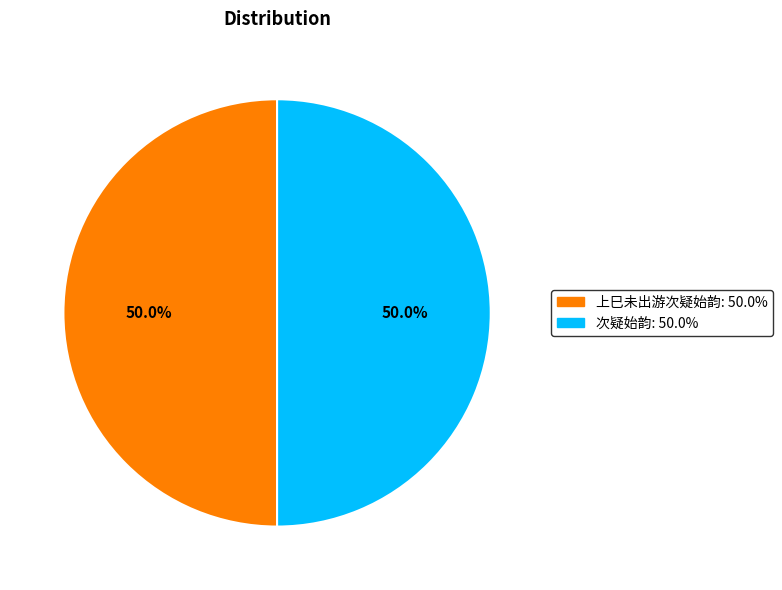

How many segments does this pie chart have?

2